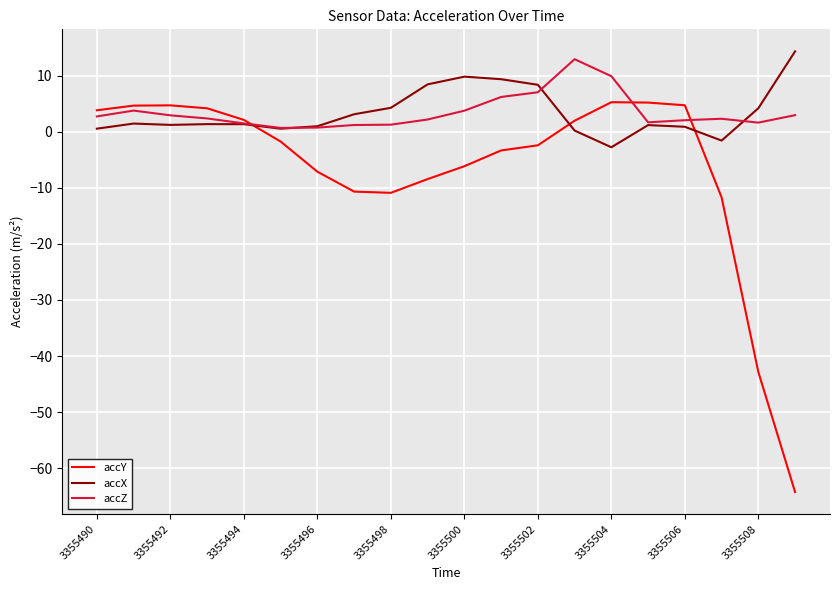

Which series has the largest range (max minus min)?

accY